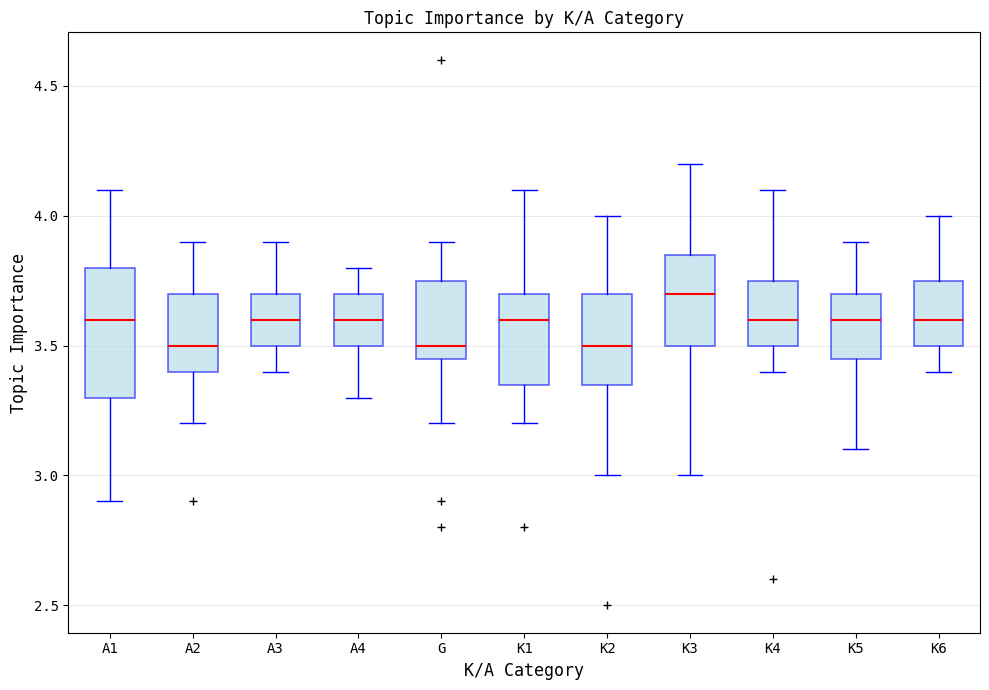

Reading left to right, read every box against the y-axis: the position of its median line, the range the box covers, and the ends of its whiskers. The values are not printed on the chart, so give them approximately, as read against the axis.

A1: median 3.60, box 3.30 to 3.80, whiskers 2.90 to 4.10
A2: median 3.50, box 3.40 to 3.70, whiskers 3.20 to 3.90
A3: median 3.60, box 3.50 to 3.70, whiskers 3.40 to 3.90
A4: median 3.60, box 3.50 to 3.70, whiskers 3.30 to 3.80
G: median 3.50, box 3.45 to 3.75, whiskers 3.20 to 3.90
K1: median 3.60, box 3.35 to 3.70, whiskers 3.20 to 4.10
K2: median 3.50, box 3.35 to 3.70, whiskers 3.00 to 4.00
K3: median 3.70, box 3.50 to 3.85, whiskers 3.00 to 4.20
K4: median 3.60, box 3.50 to 3.75, whiskers 3.40 to 4.10
K5: median 3.60, box 3.45 to 3.70, whiskers 3.10 to 3.90
K6: median 3.60, box 3.50 to 3.75, whiskers 3.40 to 4.00